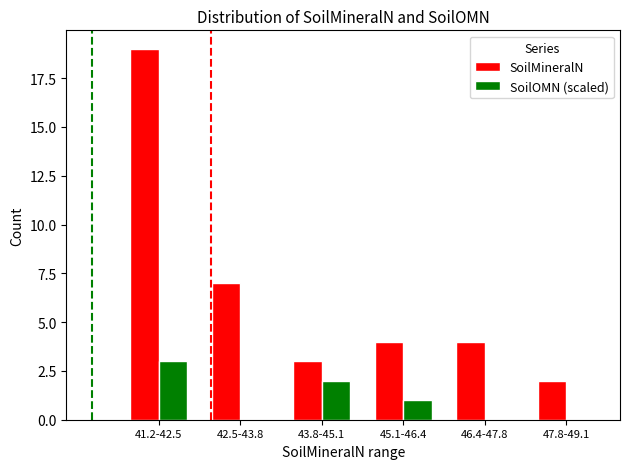

Is the value of SoilMineralN at 46.4-47.8 greater than the value of SoilOMN (scaled) at 47.8-49.1?

Yes